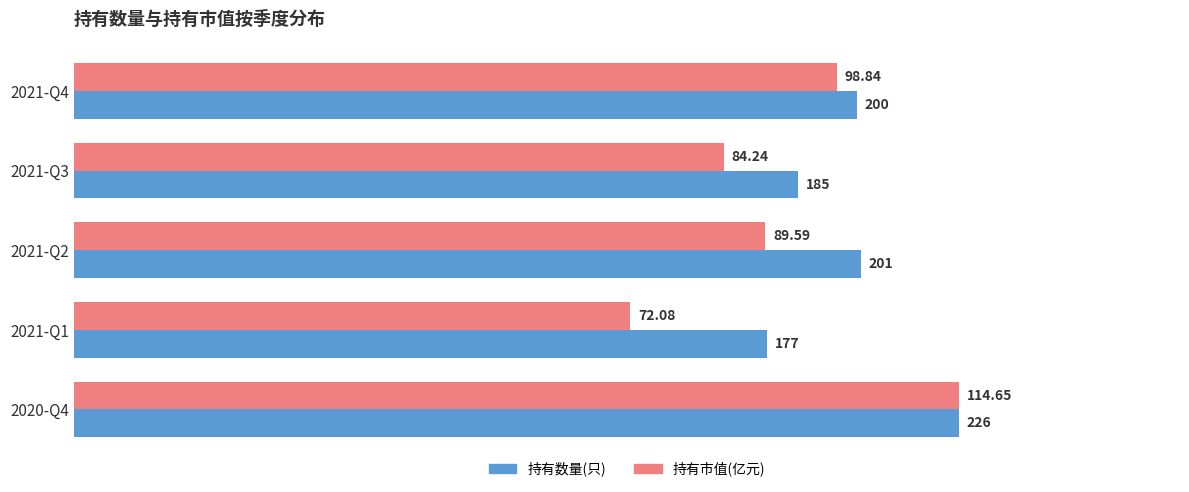

Is the value of 持有数量(只) at 2021-Q1 greater than the value of 持有市值(亿元) at 2021-Q3?

Yes